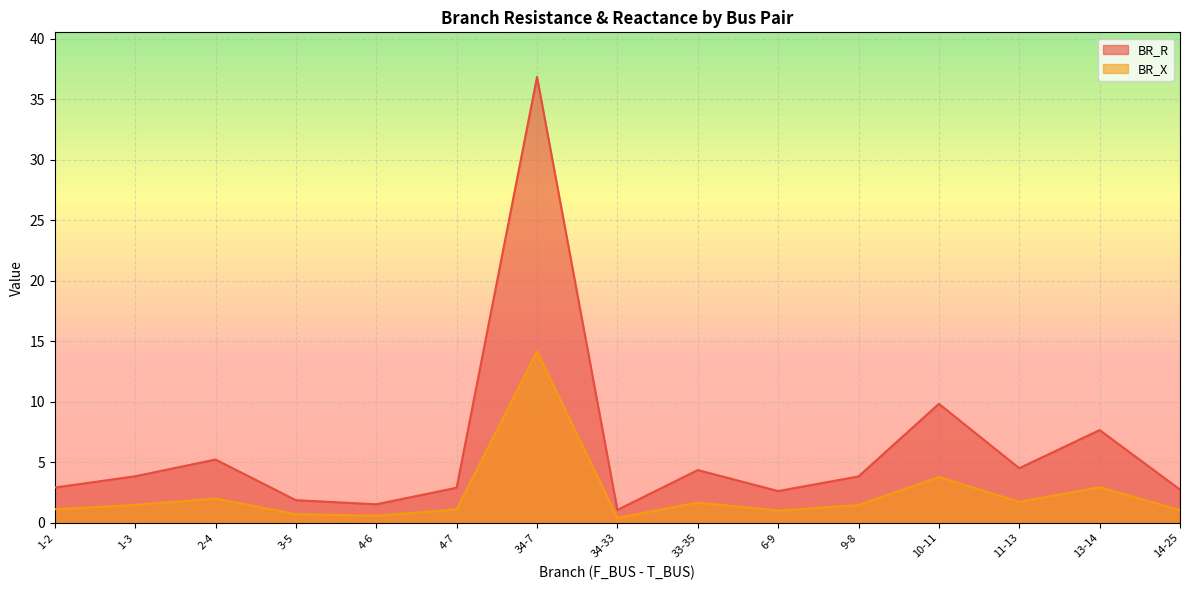

Reading left to right, extract all data points from this chart.

BR_R: 2.9	3.8	5.2	1.9	1.5	2.9	36.8	1.1	4.4	2.6	3.8	9.8	4.5	7.7	2.7
BR_X: 1.1	1.5	2.0	0.7	0.6	1.1	14.2	0.4	1.7	1.0	1.5	3.8	1.7	2.9	1.1